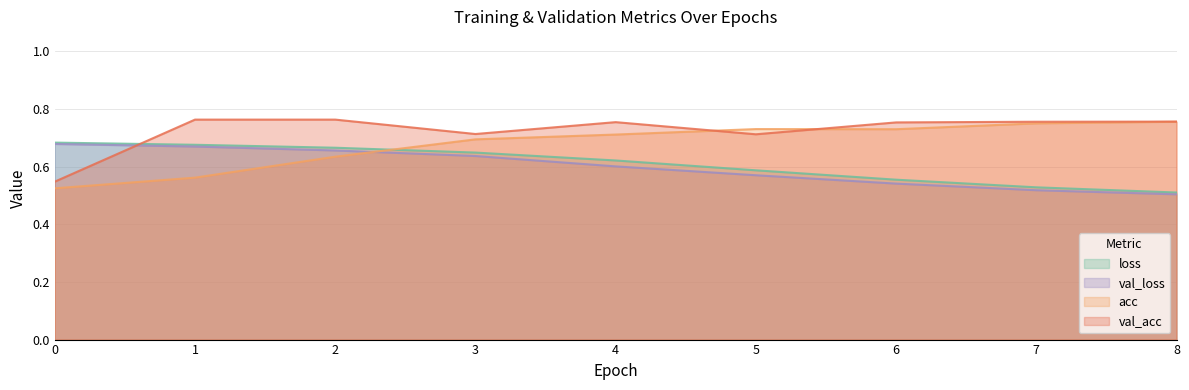

The value of val_acc at 2 is 0.8. True or false?

True